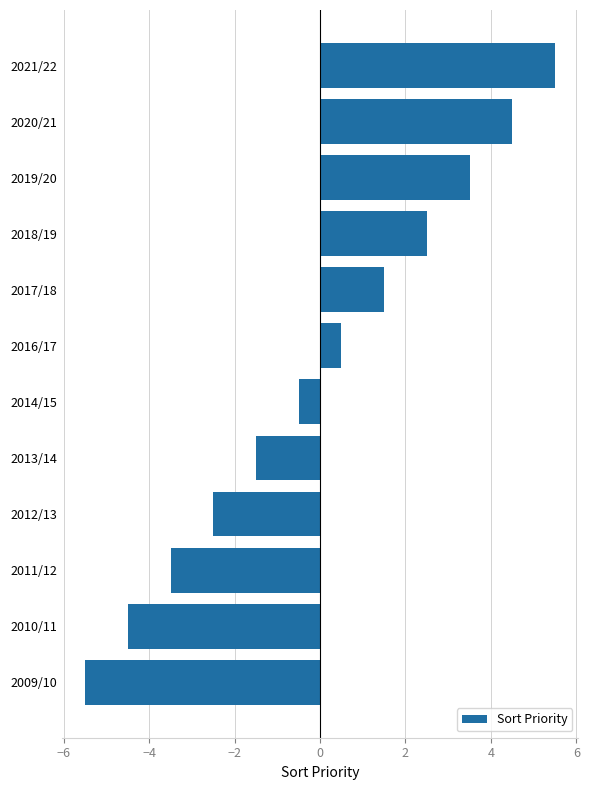

What value does the data have at 2011/12?

-3.5